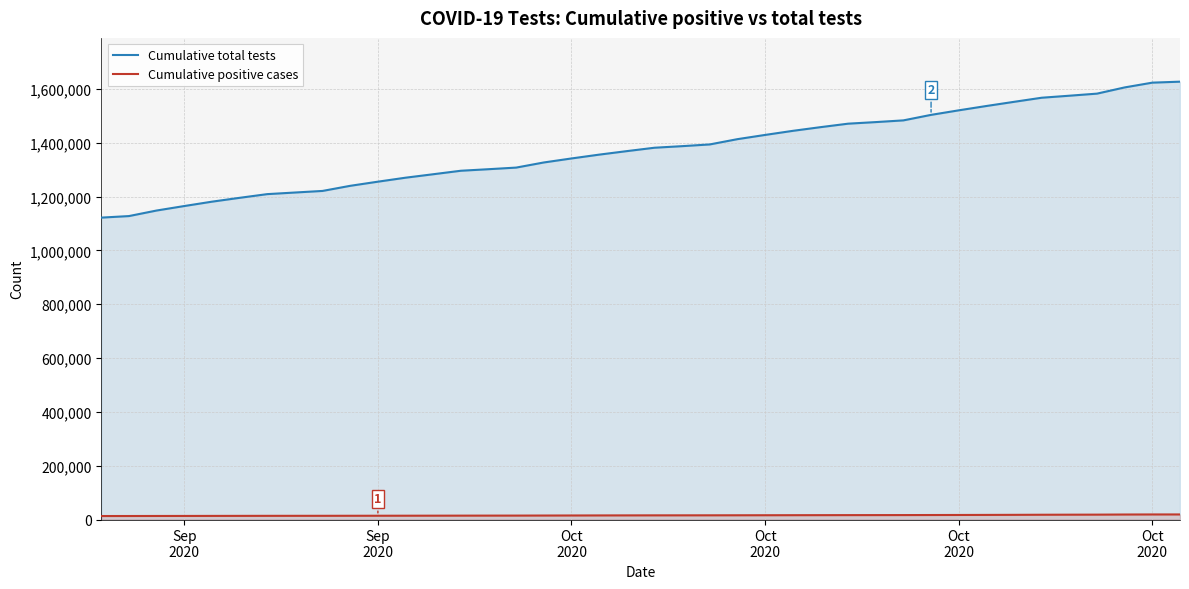

Reading left to right, what are all the values shown in this chart?

Cumulative total tests: 1121897	1127644	1148254	1164937	1181137	1195447	1209192	1215146	1221065	1240080	1255450	1270243	1283099	1296078	1301809	1307802	1326857	1341759	1355963	1368988	1381600	1387453	1393873	1413489	1429183	1444326	1458026	1470991	1476876	1483248	1503719	1520588	1536690	1552164	1567414	1574902	1582651	1605748	1623469	1627075
Cumulative positive cases: 12986	13063	13214	13314	13456	13580	13715	13779	13831	13955	14065	14188	14316	14437	14541	14622	14820	15016	15218	15376	15513	15574	15650	15800	15945	16102	16236	16366	16447	16536	16742	16918	17139	17403	17755	17980	18166	18611	18838	18872